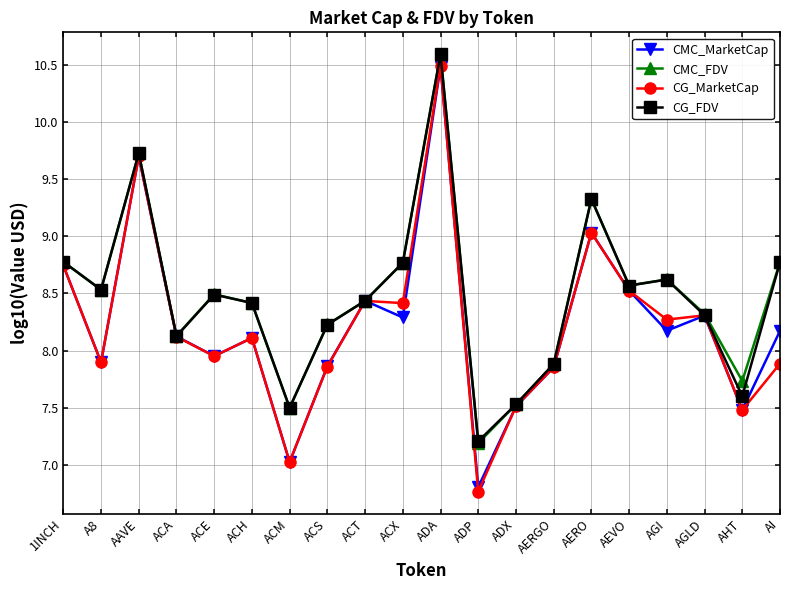

In CG_FDV, how many points are lower than both neighbors (excluding endpoints)?

6